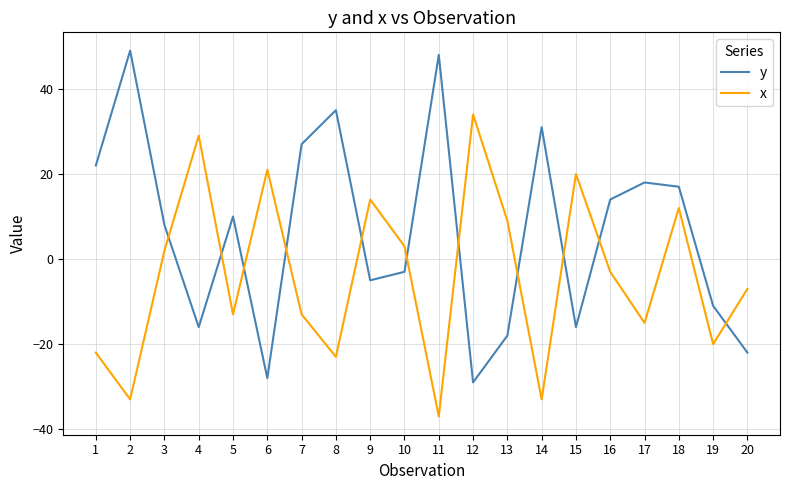

At which label is x closest to -1?

16